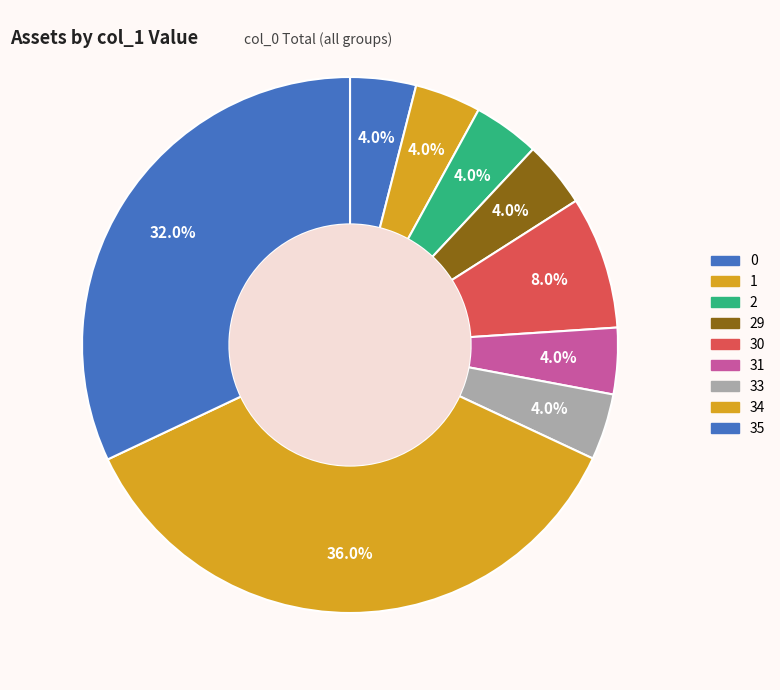

How many slices are in this pie chart?

9